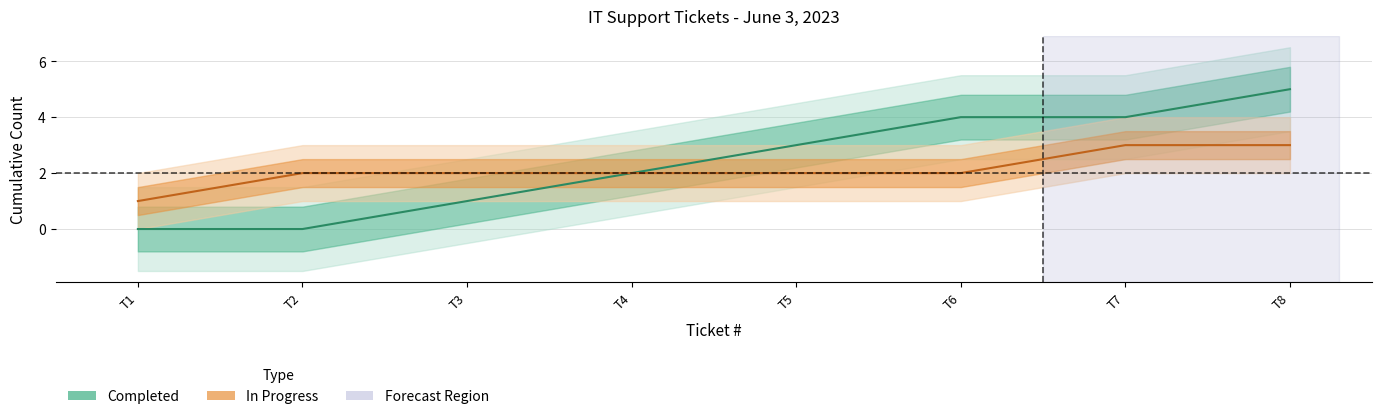

What is the difference between the maximum and second lowest values in the In Progress series?

1